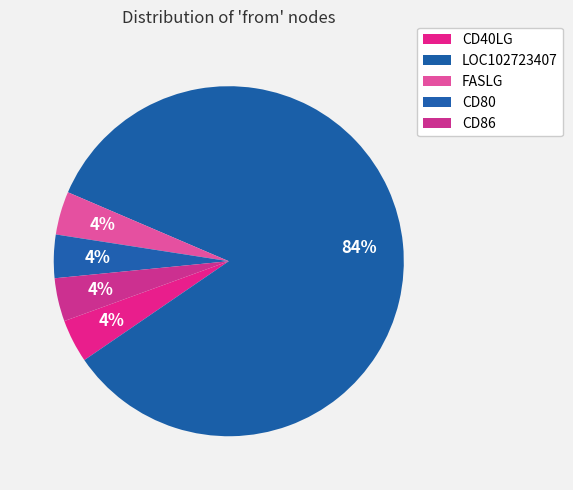

How many segments does this pie chart have?

5